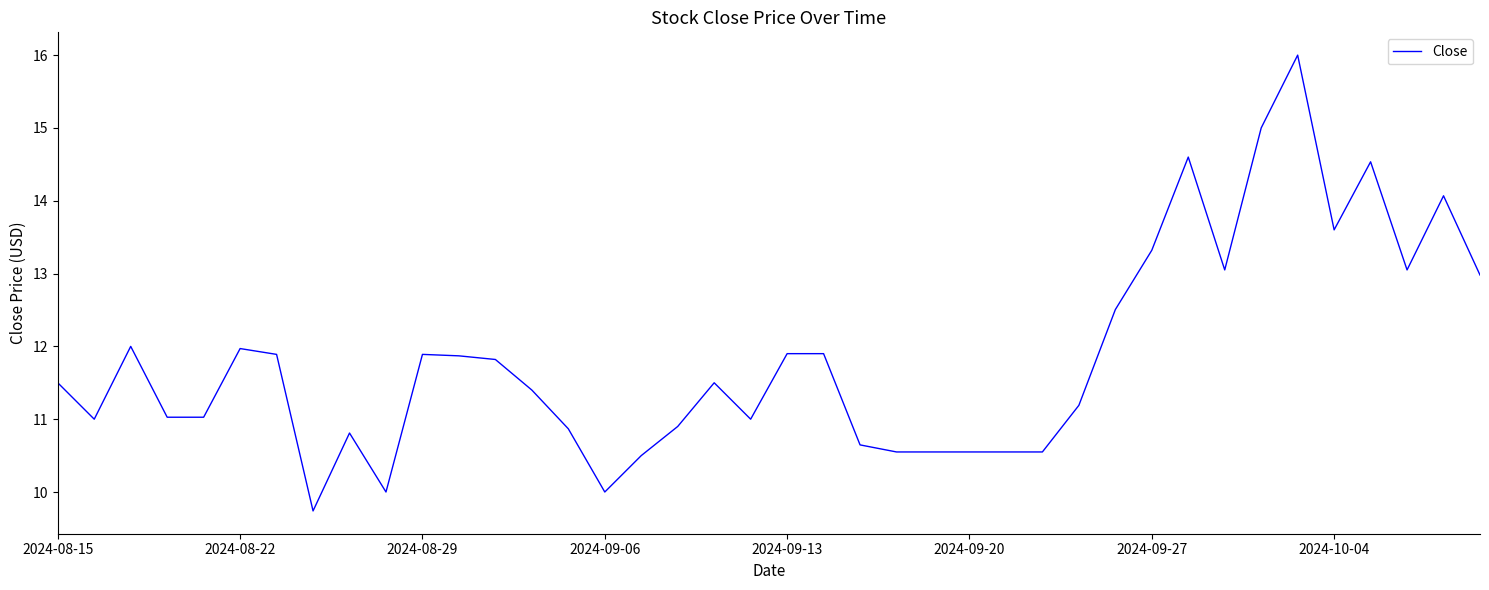

What is the maximum value shown in the chart?

16.0